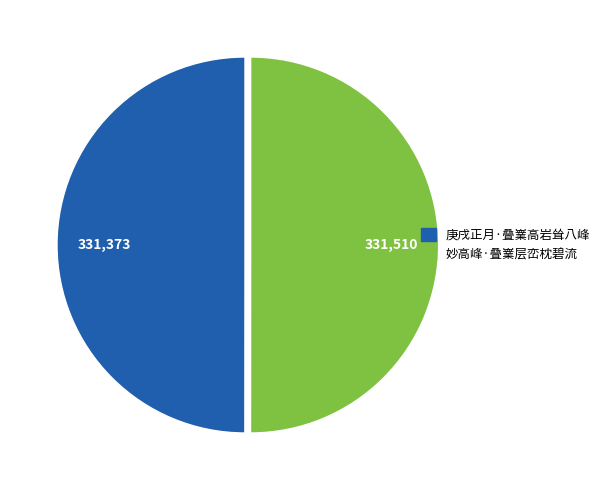

Combined, do 庚戌正月·叠嶪高岩耸八峰 and 妙高峰·叠嶪层峦枕碧流 account for over 50%?

Yes